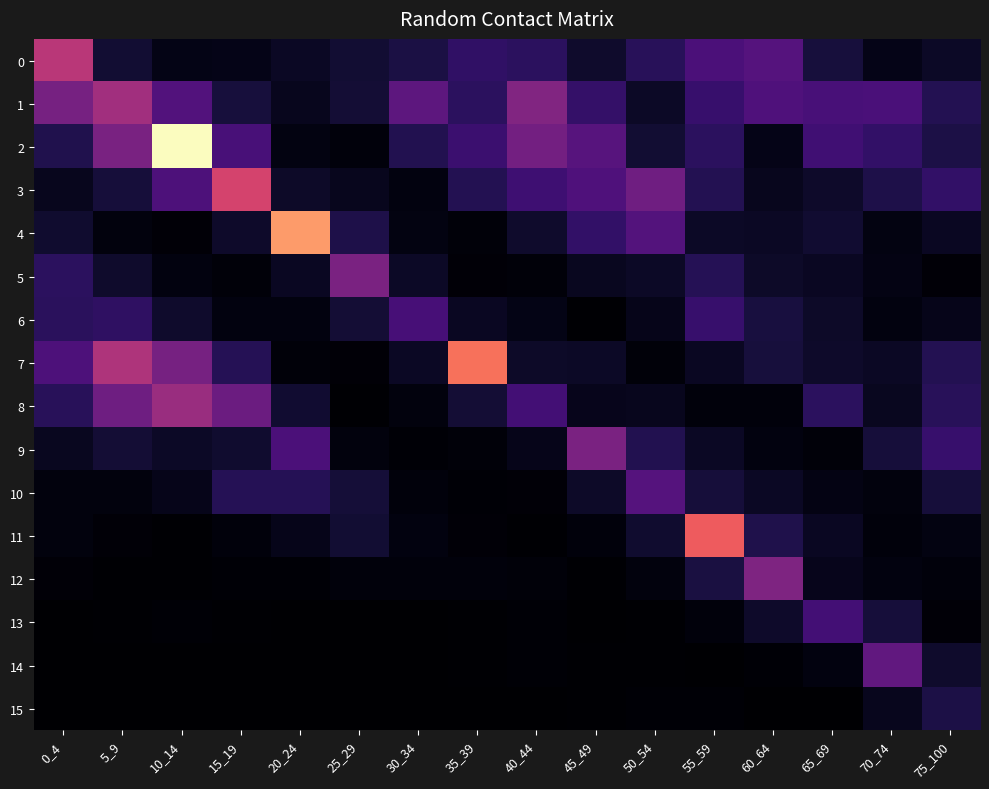

Rank the series at 30_34 from lowest to highest value.

15, 14, 13, 9, 12, 10, 8, 3, 11, 4, 7, 5, 0, 2, 6, 1